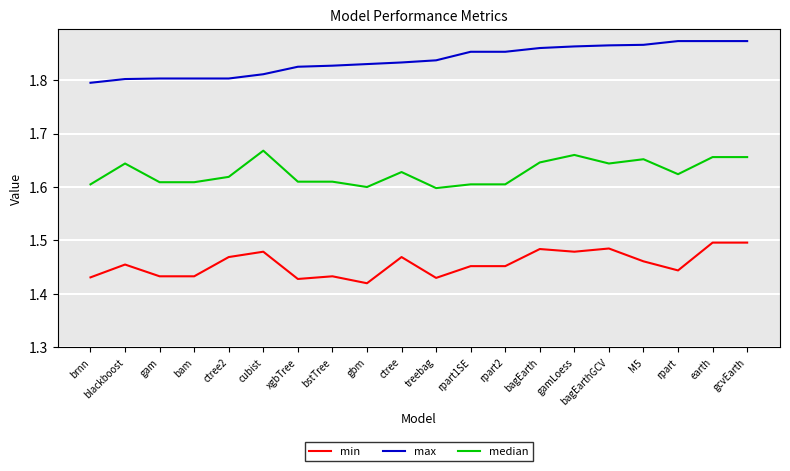

Is this an area chart (filled region under the line)?

No